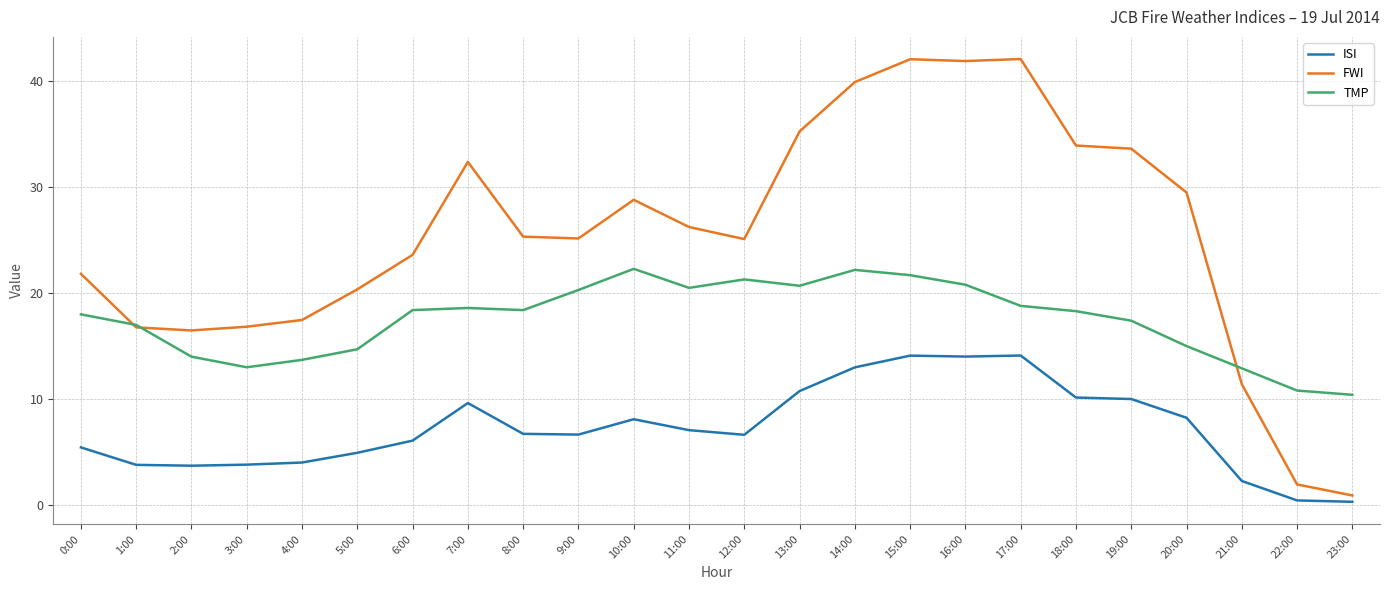

Is the value of ISI at 17:00 greater than the value of TMP at 11:00?

No